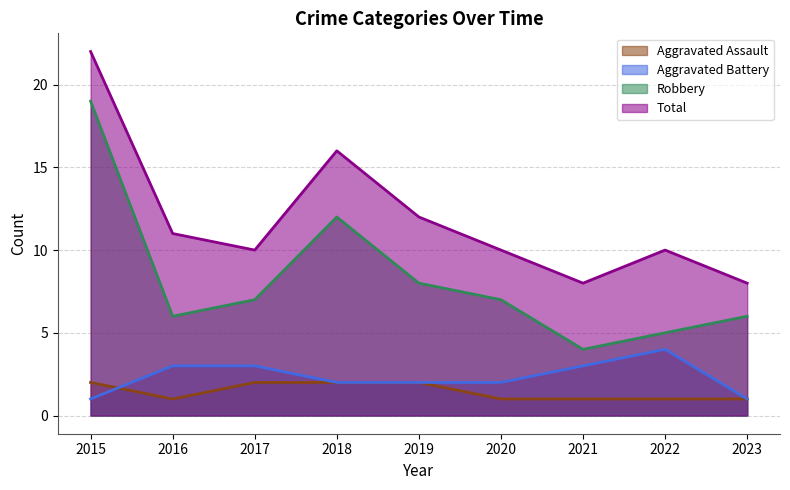

What is the total value across all series at 2020?

20